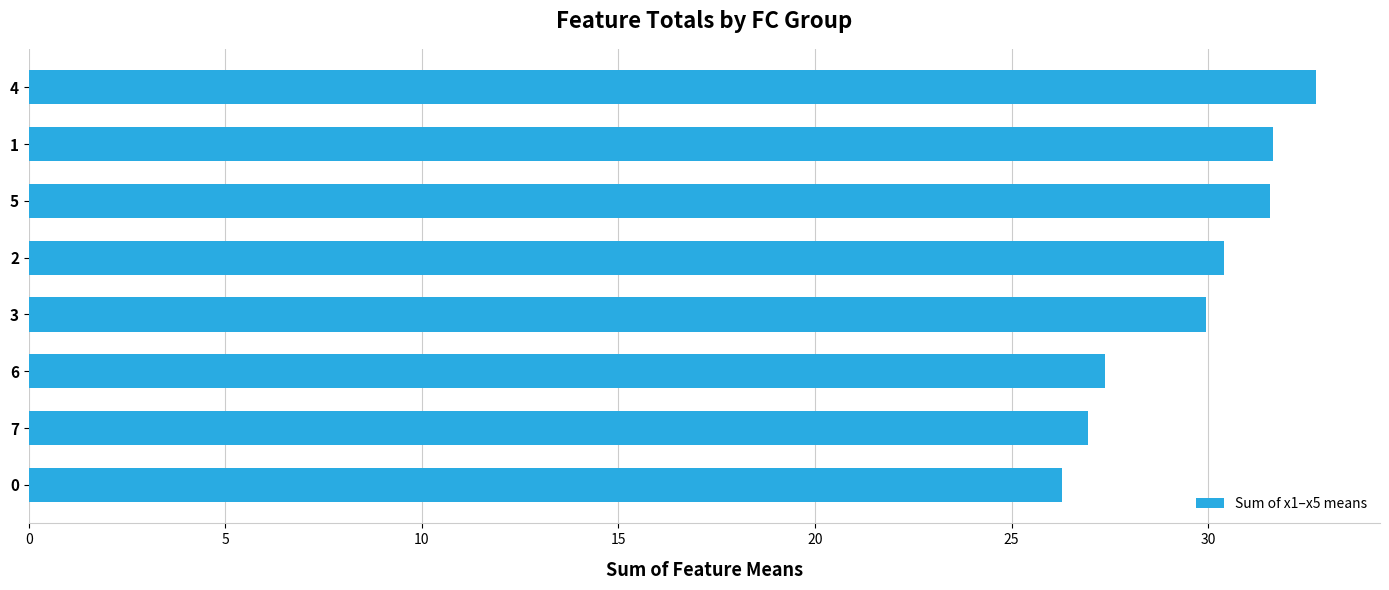

Reading bottom to top, list all the values displayed in this chart.

0=26.3	7=27.0	6=27.4	3=30.0	2=30.4	5=31.6	1=31.6	4=32.7